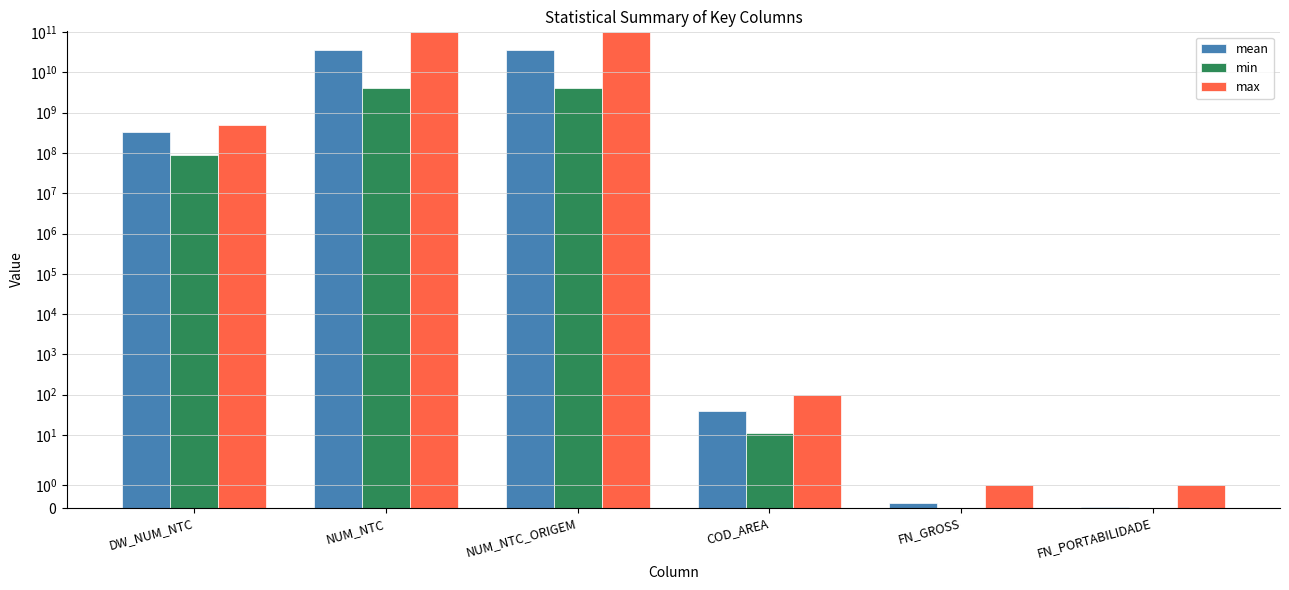

Reading left to right, extract all data points from this chart.

mean: DW_NUM_NTC=333165460.1	NUM_NTC=36392566515.2	NUM_NTC_ORIGEM=36261391849.6	COD_AREA=38.6	FN_GROSS=0.2	FN_PORTABILIDADE=0.1
min: DW_NUM_NTC=89897470.0	NUM_NTC=4184013775.0	NUM_NTC_ORIGEM=4184013775.0	COD_AREA=11.0	FN_GROSS=0.0	FN_PORTABILIDADE=0.0
max: DW_NUM_NTC=497795182.0	NUM_NTC=99999849221.0	NUM_NTC_ORIGEM=99999849221.0	COD_AREA=99.0	FN_GROSS=1.0	FN_PORTABILIDADE=1.0